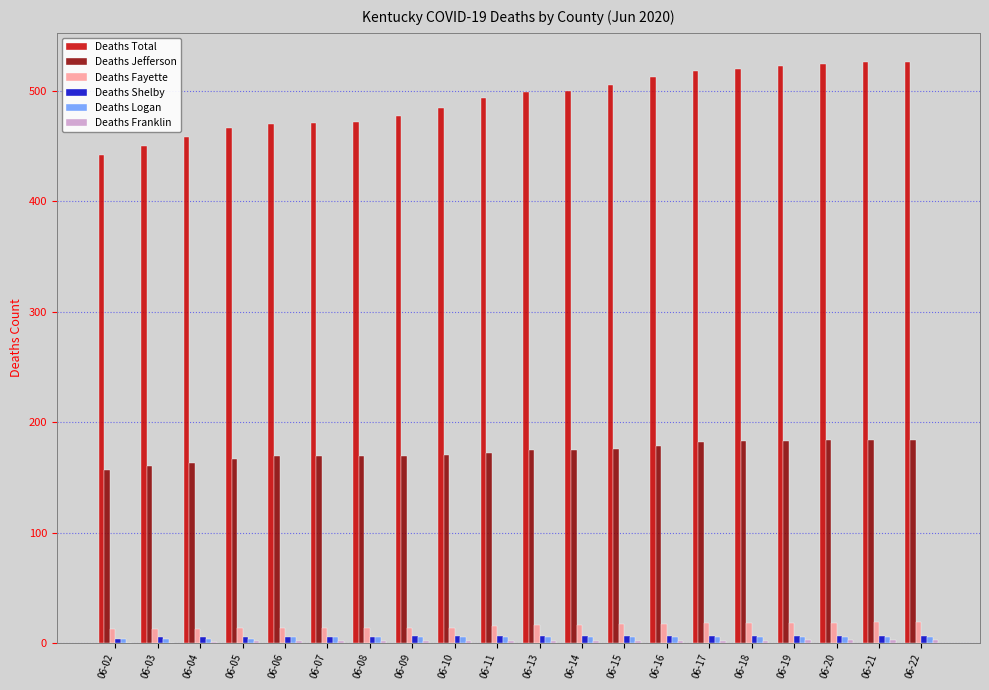

The value of Deaths Total at 06-22 is 743. True or false?

False